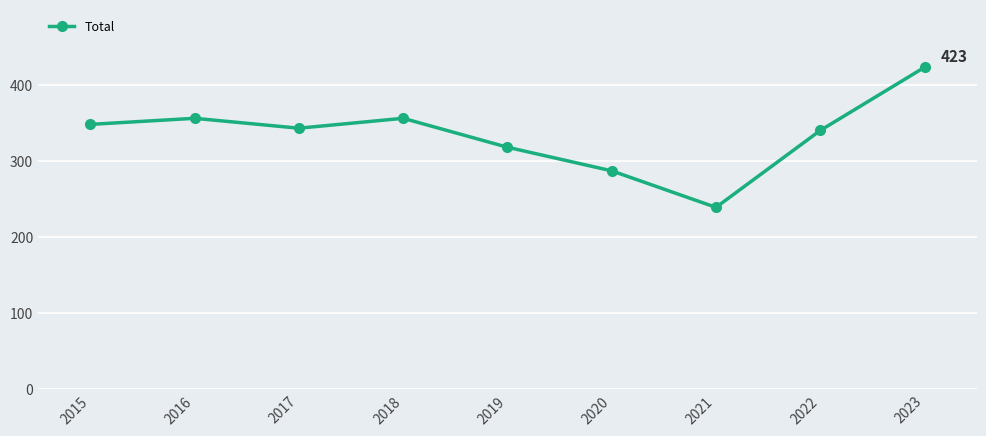

Reading left to right, what are all the values shown in this chart?

2015=348	2016=356	2017=343	2018=356	2019=318	2020=287	2021=239	2022=340	2023=423